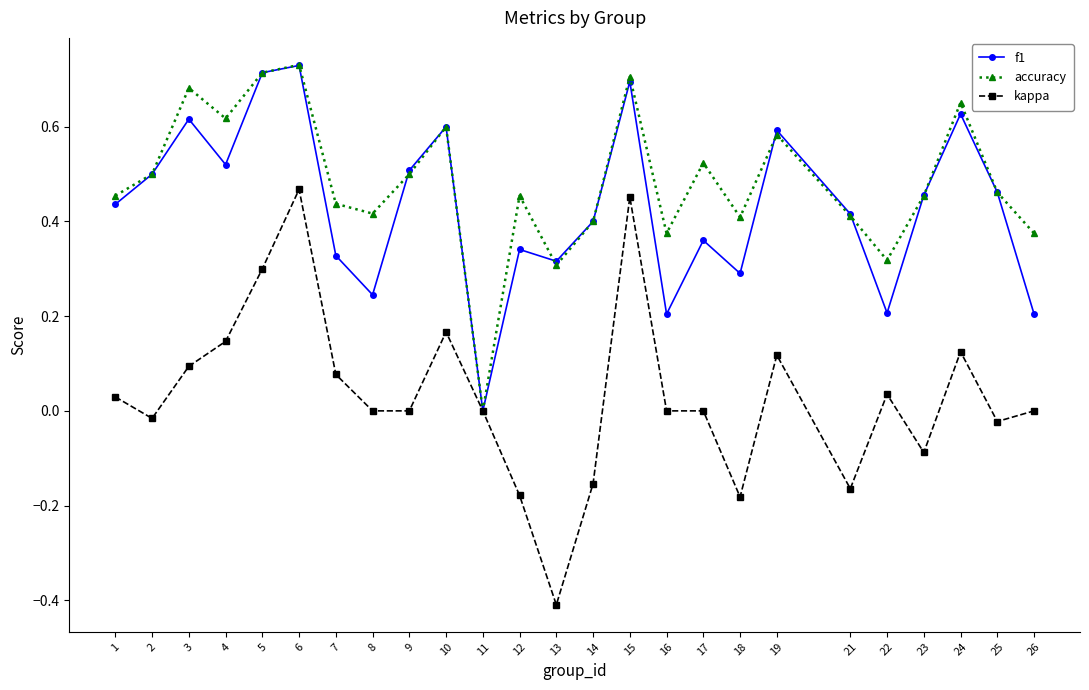

What are all the series names shown in the legend?

f1, accuracy, kappa